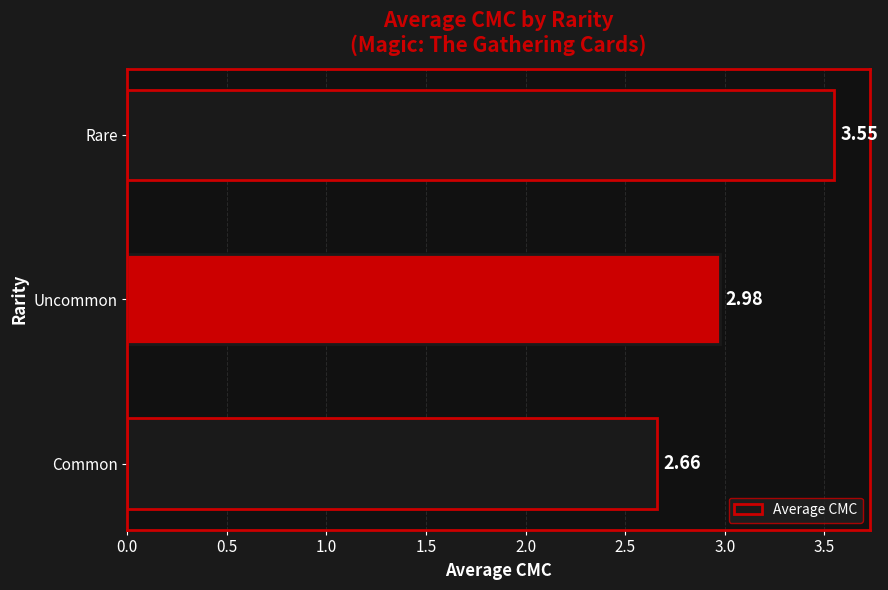

Which category has the lowest value across all series?

Common